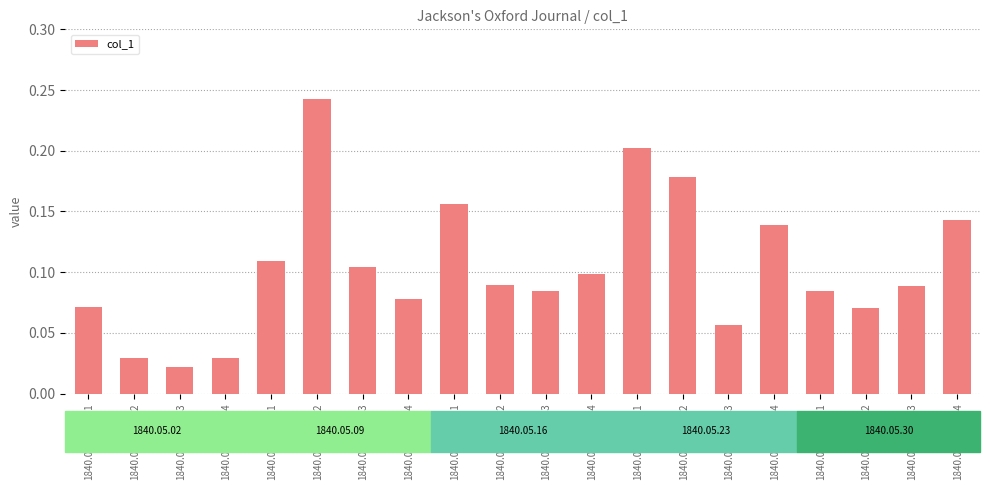

What is the label of the 1st bar from the right?

1840.05.30_0004